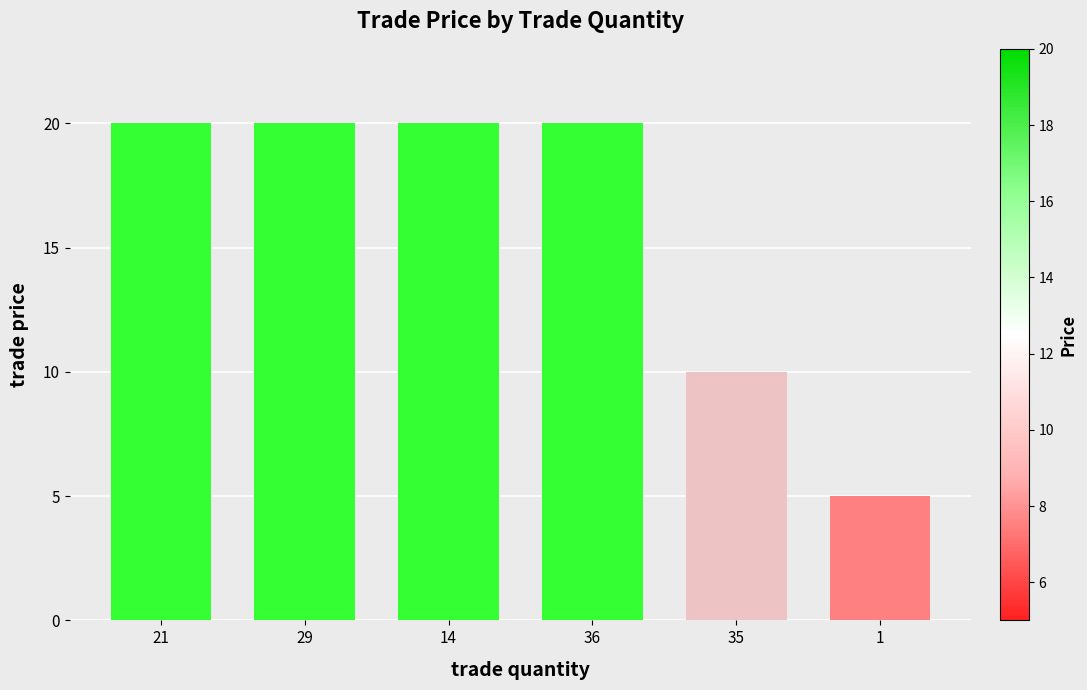

Reading left to right, what are all the values shown in this chart?

20	20	20	20	10	5